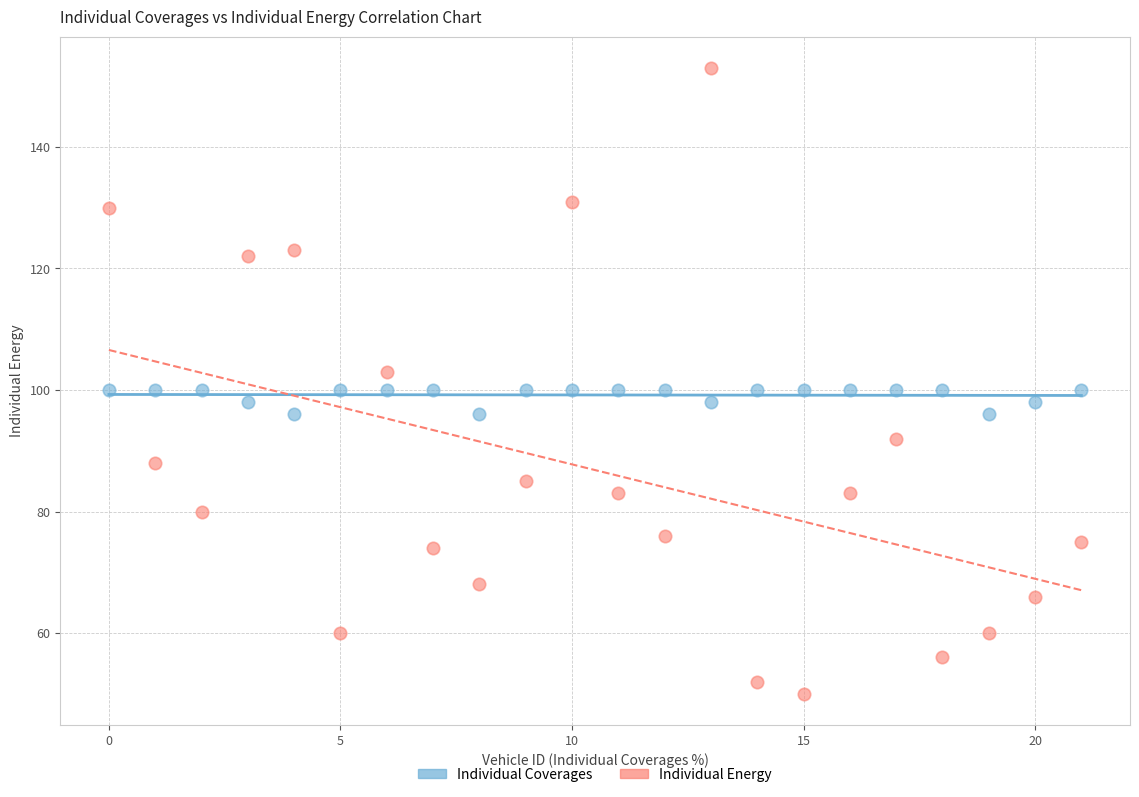

Across all data points, what is the range of Y values (max minus min)?

103